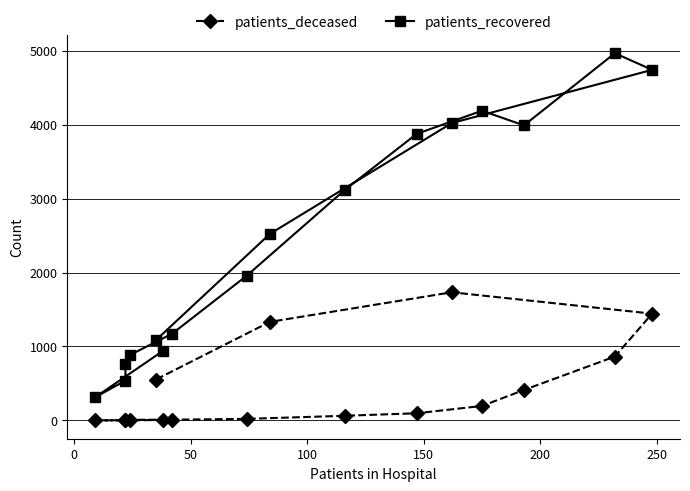

Does the chart display data point markers on the line(s)?

Yes